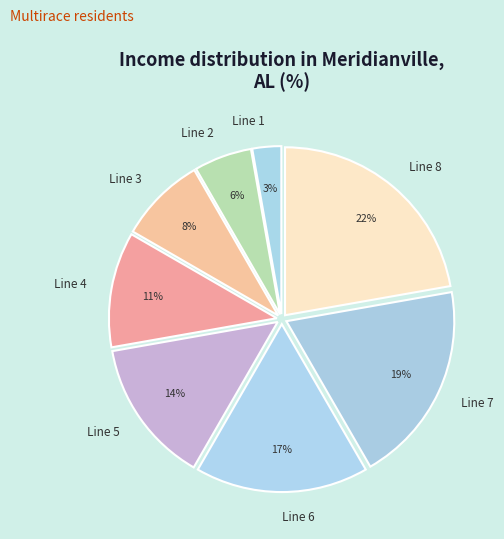

Which slice is the smallest?

Line 1